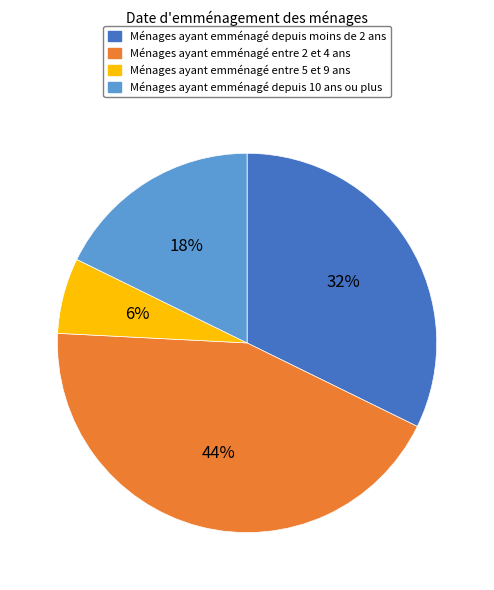

Which slice is the smallest?

Ménages ayant emménagé entre 5 et 9 ans